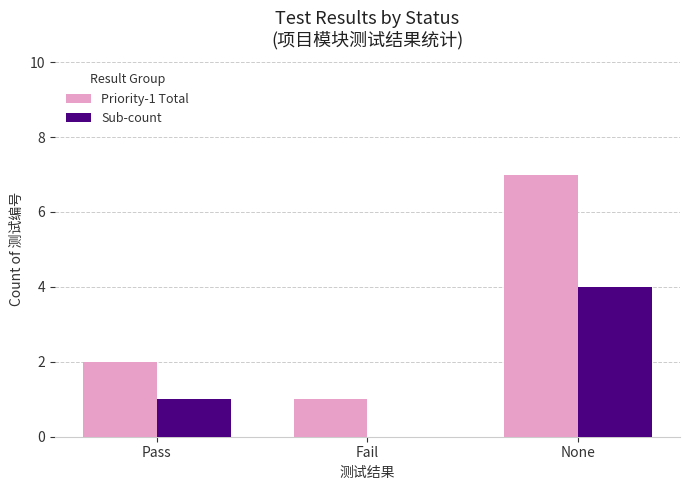

Which label corresponds to the largest value in the chart?

None